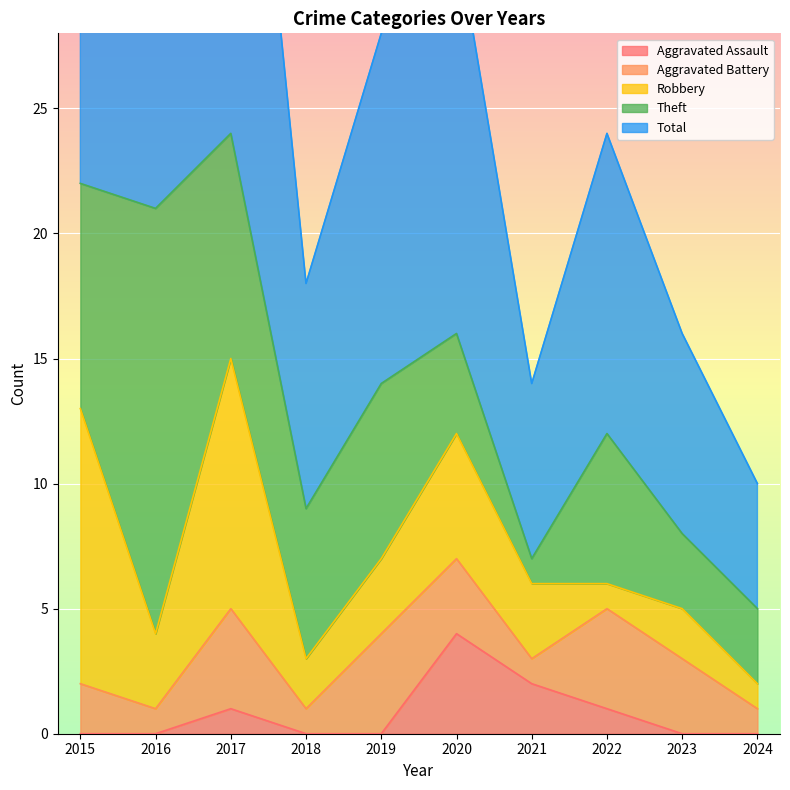

Reading right to left, list all the values displayed in this chart.

Aggravated Assault: 2024=0	2023=0	2022=1	2021=2	2020=4	2019=0	2018=0	2017=1	2016=0	2015=0
Aggravated Battery: 2024=1	2023=3	2022=4	2021=1	2020=3	2019=4	2018=1	2017=4	2016=1	2015=2
Robbery: 2024=1	2023=2	2022=1	2021=3	2020=5	2019=3	2018=2	2017=10	2016=3	2015=11
Theft: 2024=3	2023=3	2022=6	2021=1	2020=4	2019=7	2018=6	2017=9	2016=17	2015=9
Total: 2024=5	2023=8	2022=12	2021=7	2020=16	2019=14	2018=9	2017=24	2016=21	2015=23